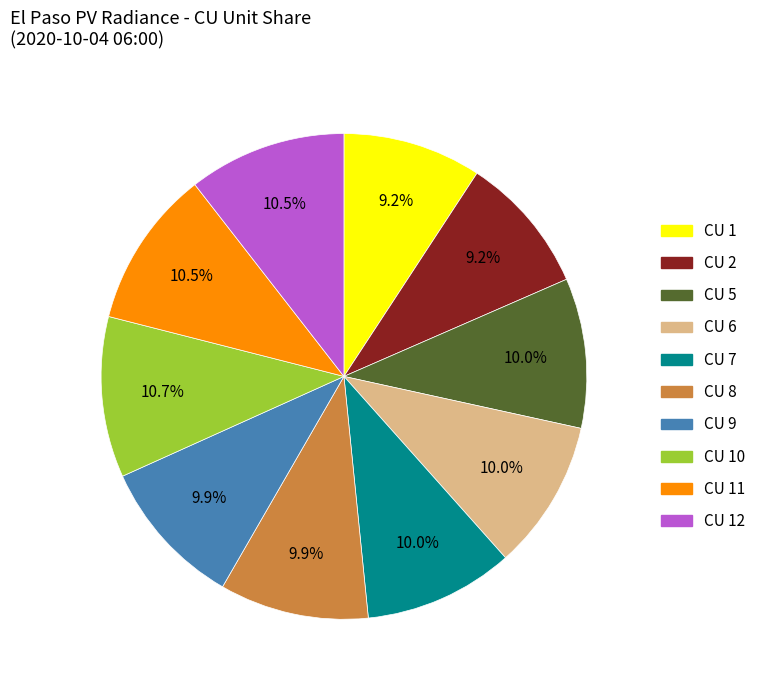

Is there a majority slice in this chart?

No